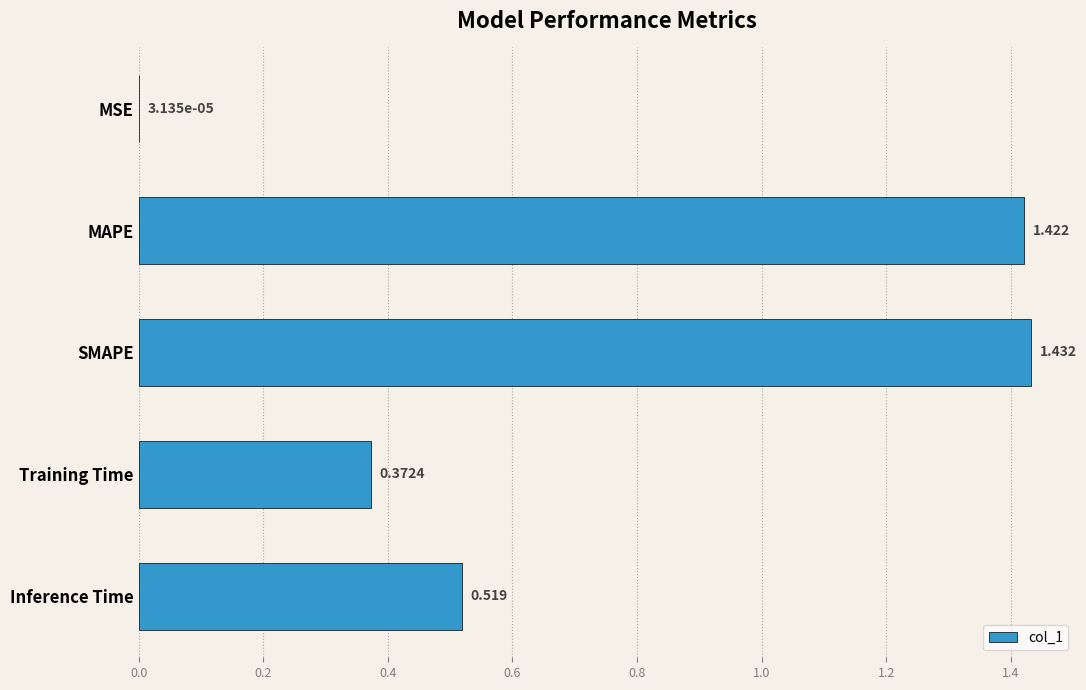

Between MAPE and Inference Time, which is larger?

MAPE